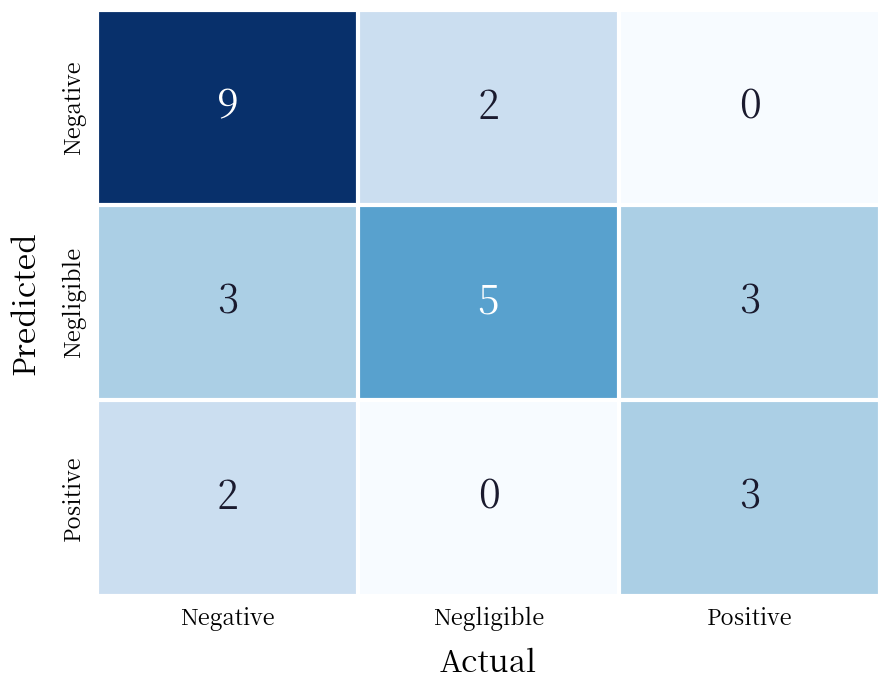

True or false: Negligible has a value of 5 at Negative.

False